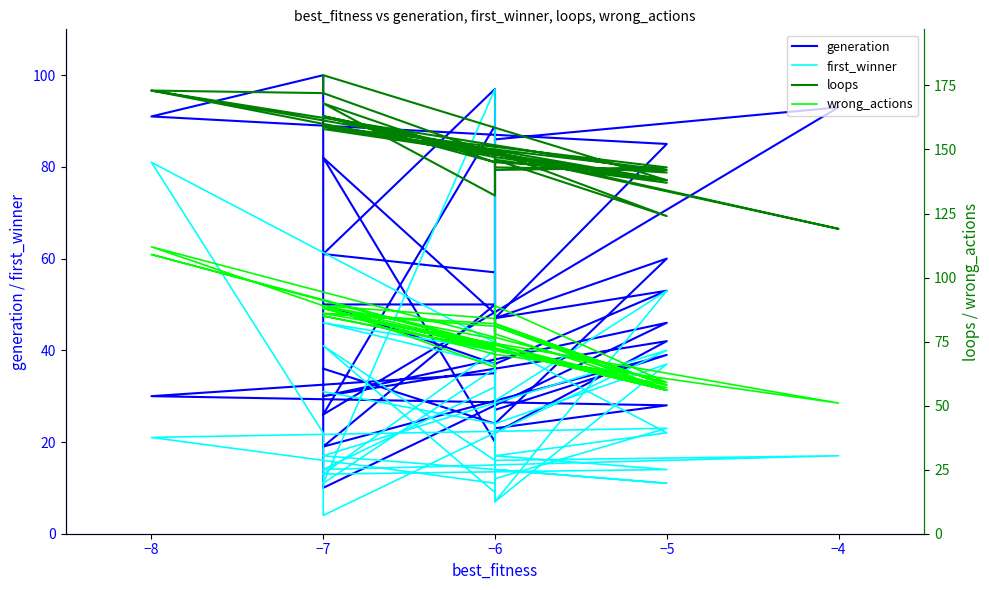

What is the difference between the second highest and second lowest values in the wrong_actions series?

53